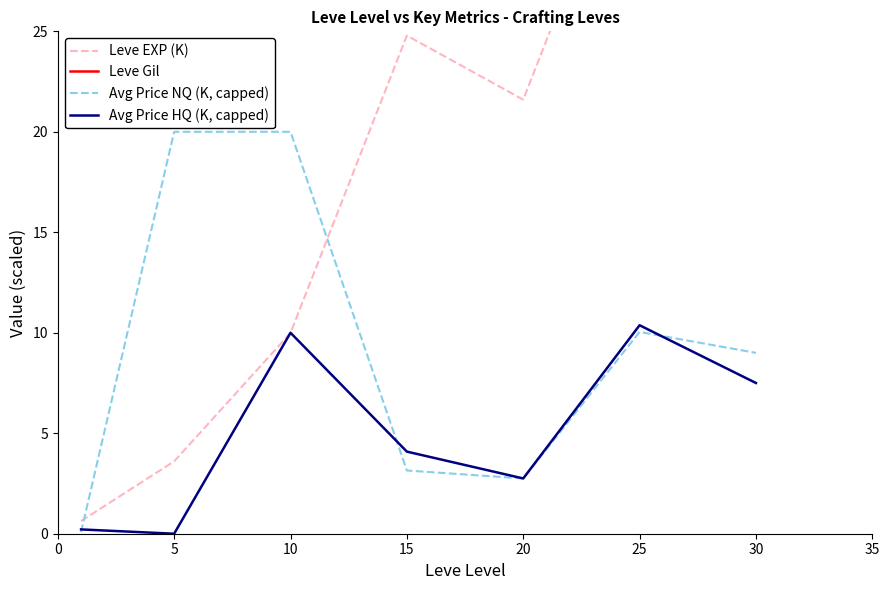

The Avg Price HQ (K, capped) series shows 2.8 at 20. True or false?

True